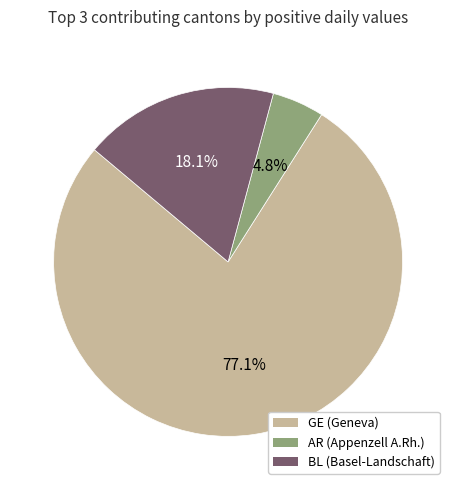

Count the number of slices in the pie.

3